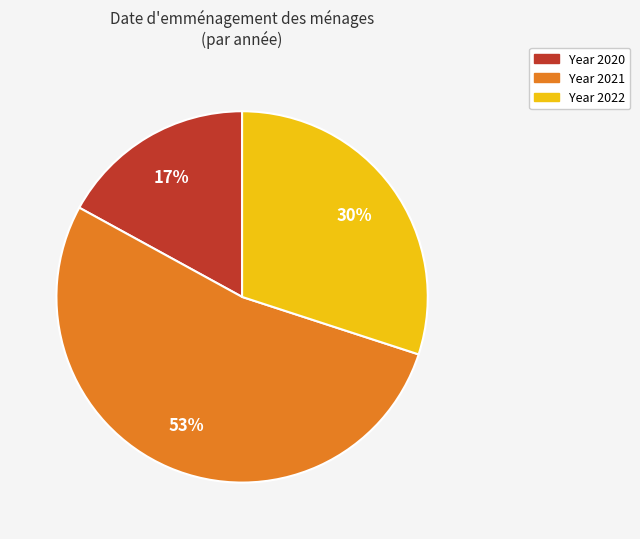

Is there any slice that represents more than half of the pie?

Yes